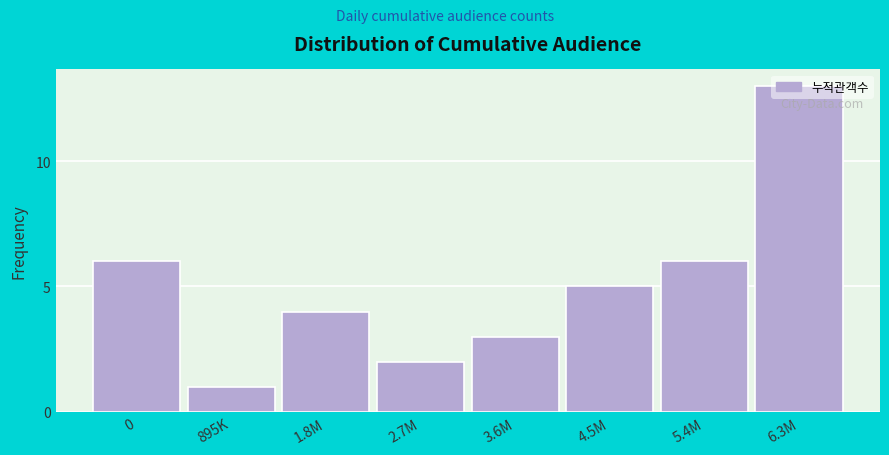

What is the change in value from 2.7M to 3.6M?

+1